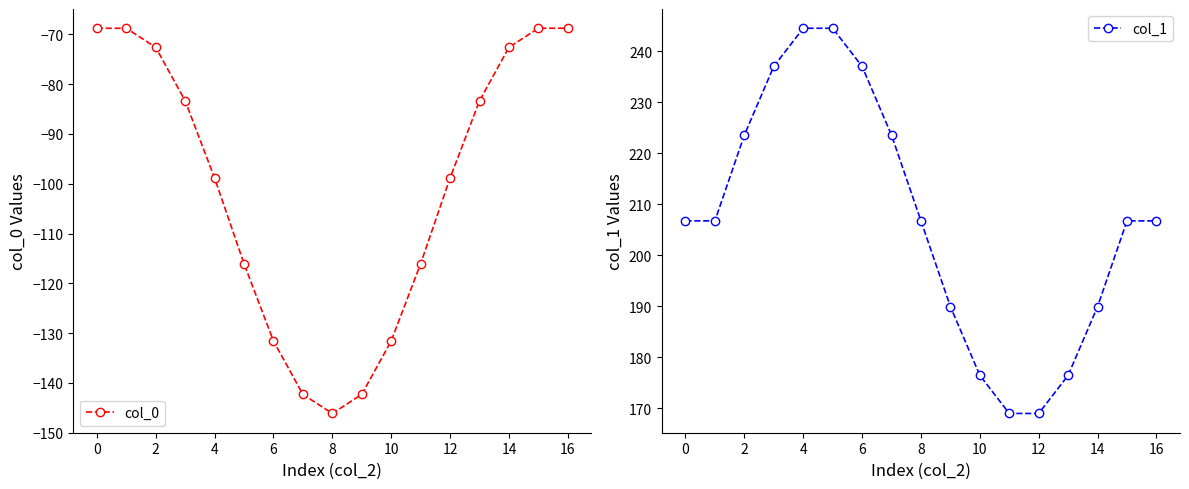

True or false: col_1 and col_0 intersect in this chart.

False